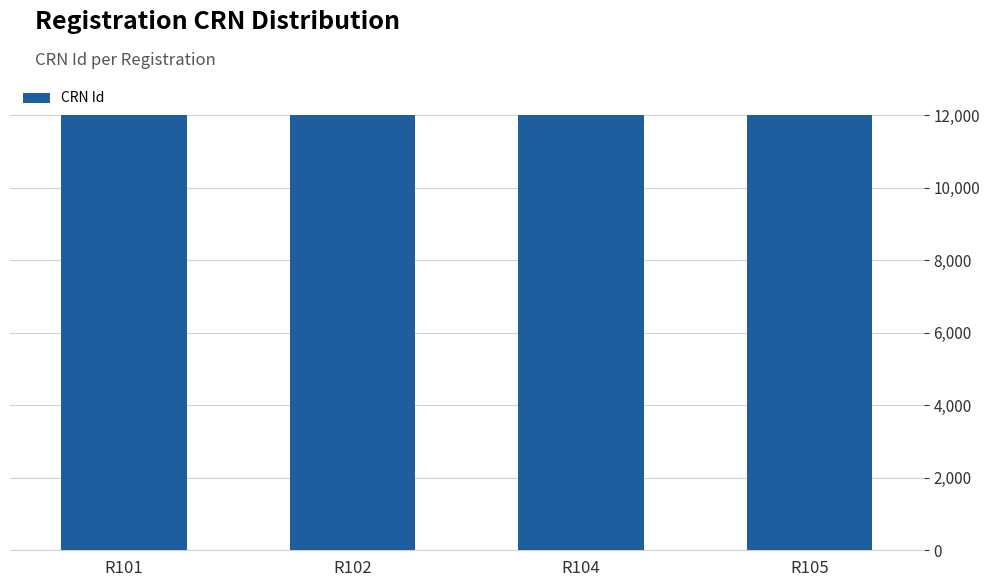

How many distinct data groups are displayed?

1